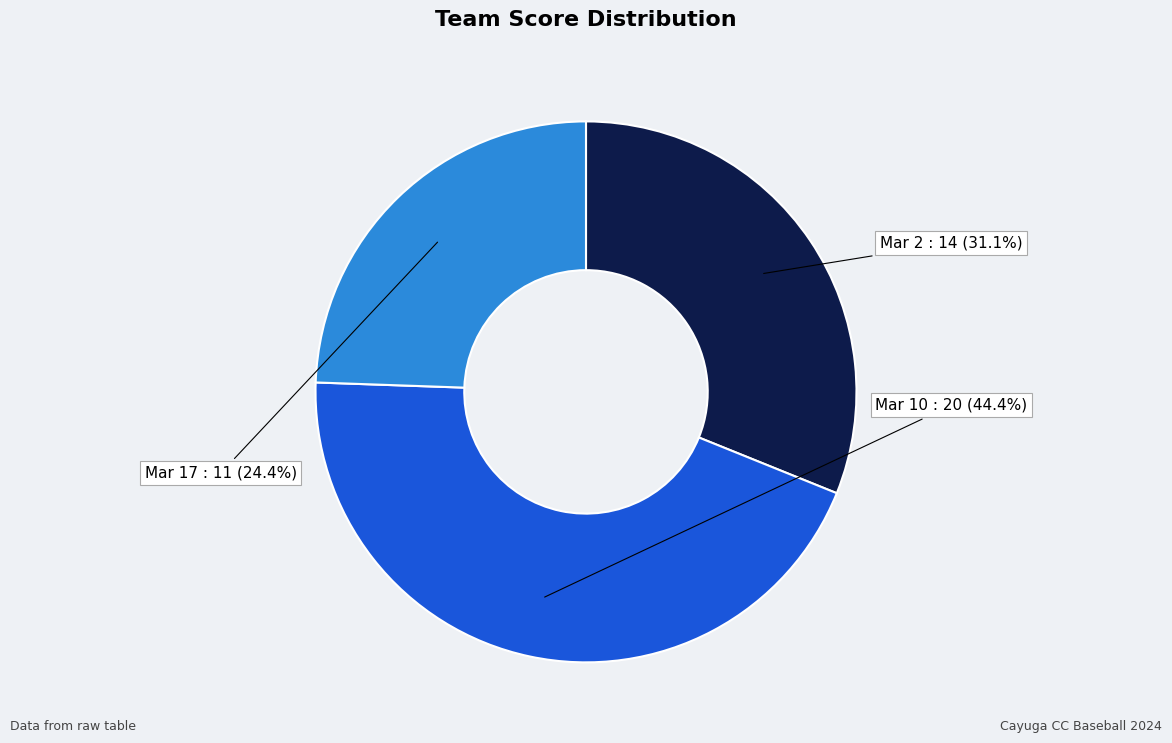

To the nearest percent, what percentage of the pie is Mar 17?

24%